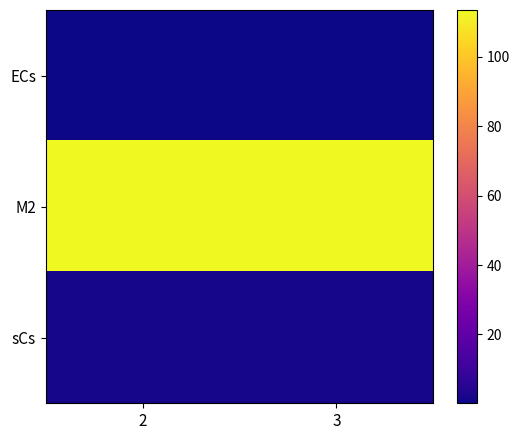

At which category is the sum across all series the highest?

2